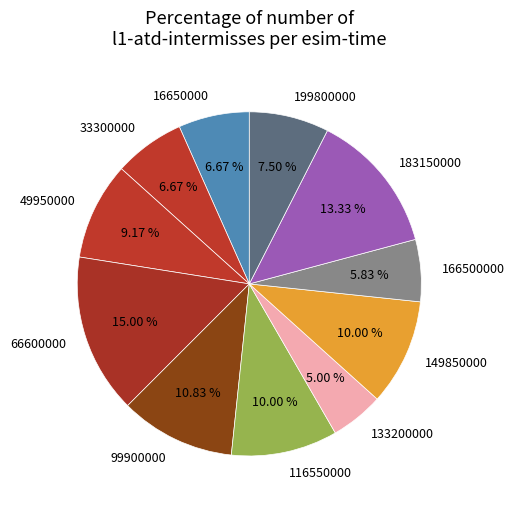

Is the sum of 116550000 and 183150000 greater than half?

No